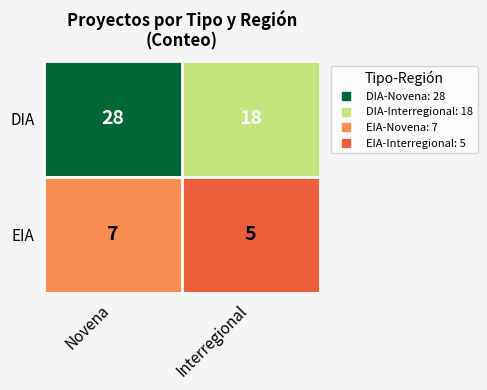

List the series in order of their peak value, highest first.

DIA, EIA